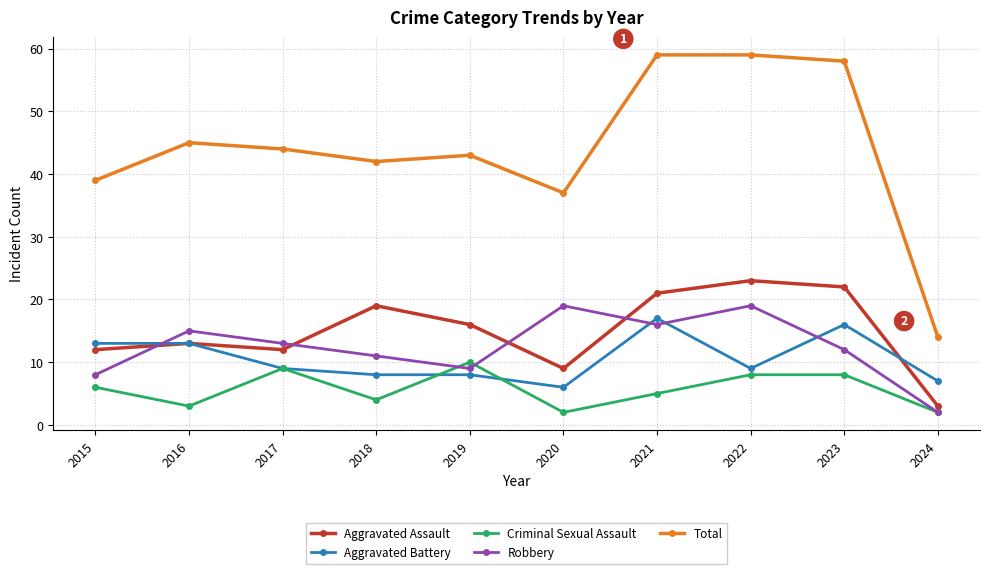

Reading left to right, transcribe all the data shown in this chart.

Aggravated Assault: 2015=12	2016=13	2017=12	2018=19	2019=16	2020=9	2021=21	2022=23	2023=22	2024=3
Aggravated Battery: 2015=13	2016=13	2017=9	2018=8	2019=8	2020=6	2021=17	2022=9	2023=16	2024=7
Criminal Sexual Assault: 2015=6	2016=3	2017=9	2018=4	2019=10	2020=2	2021=5	2022=8	2023=8	2024=2
Robbery: 2015=8	2016=15	2017=13	2018=11	2019=9	2020=19	2021=16	2022=19	2023=12	2024=2
Total: 2015=39	2016=45	2017=44	2018=42	2019=43	2020=37	2021=59	2022=59	2023=58	2024=14